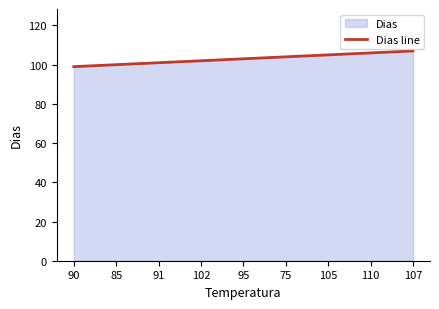

Reading left to right, what are all the values shown in this chart?

99	100	101	102	103	104	105	106	107